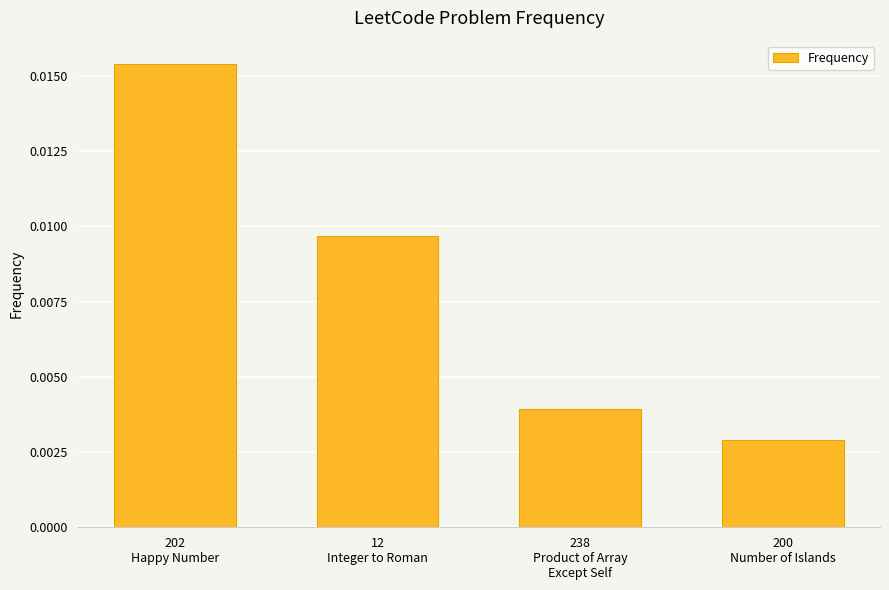

Which label corresponds to the largest value in the chart?

202
Happy Number